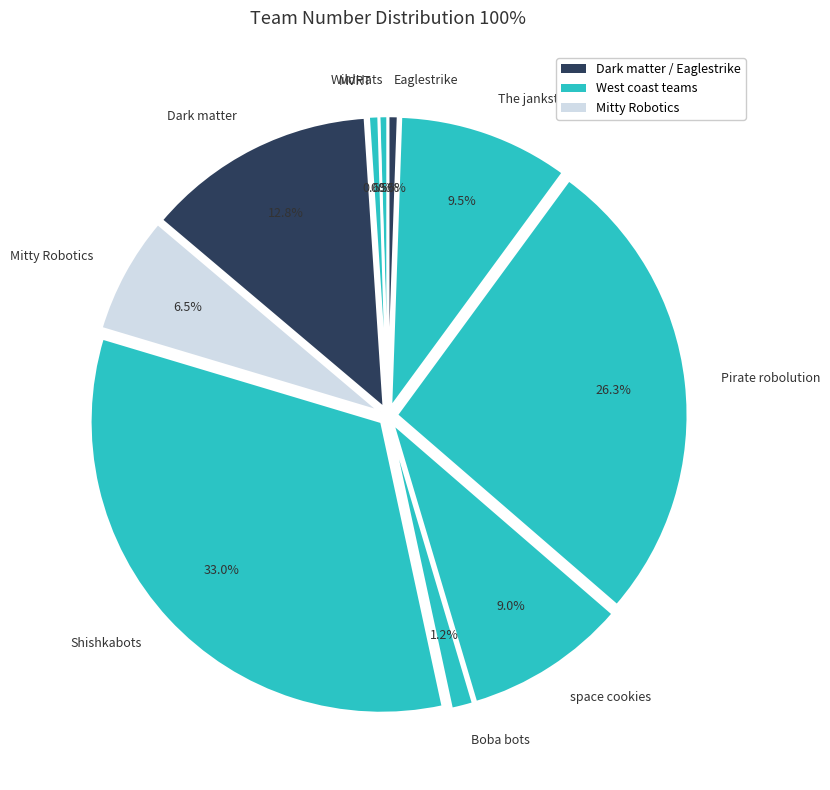

Is there any slice that represents more than half of the pie?

No